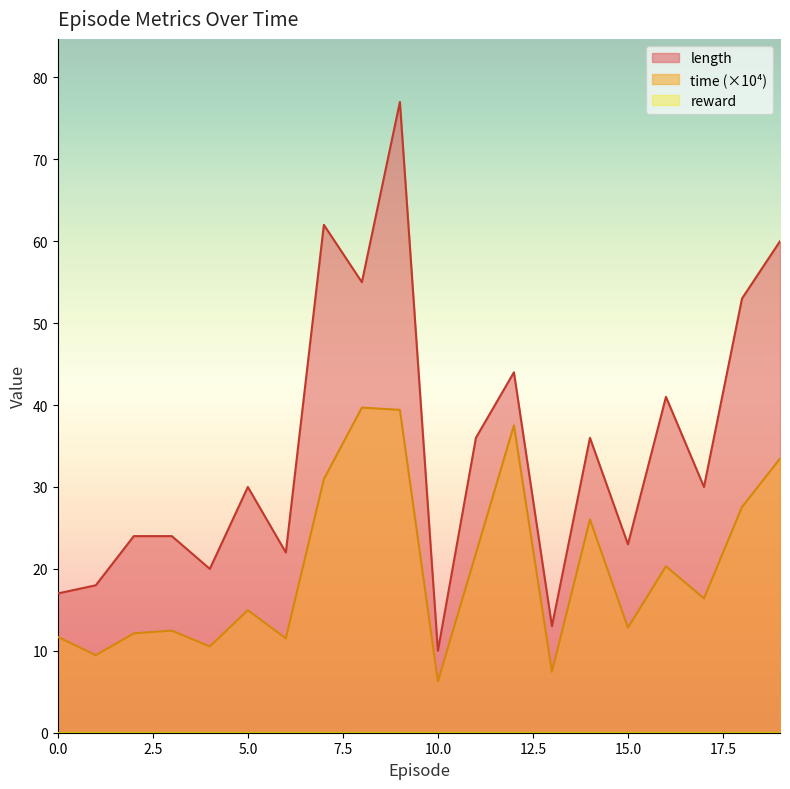

What is the total value across all series at 16?

61.3